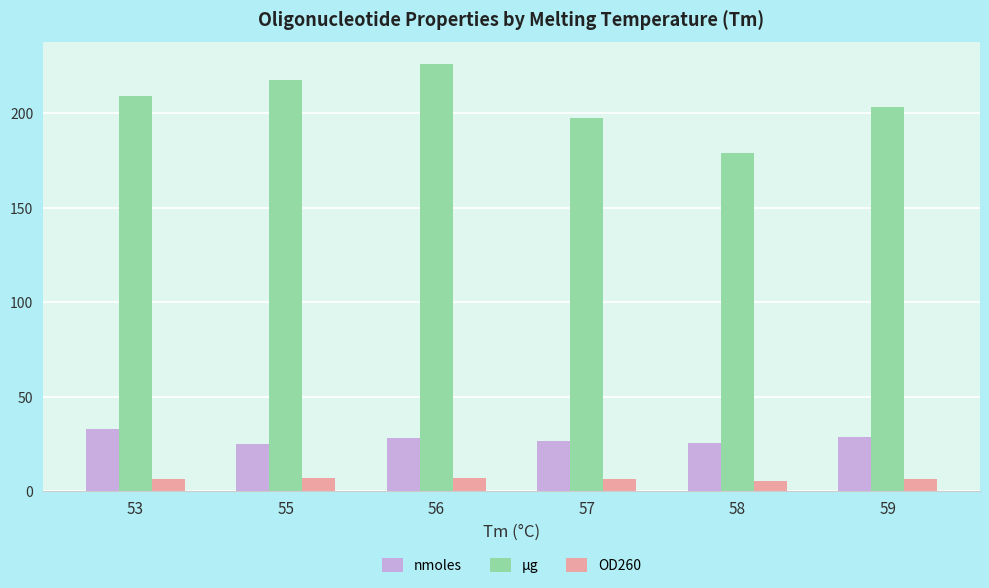

What is the difference between the maximum and minimum values in the OD260 series?

1.6